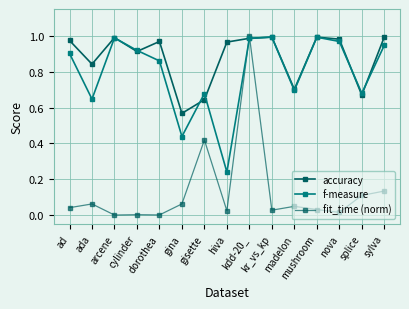

True or false: f-measure and accuracy cross at least once.

True